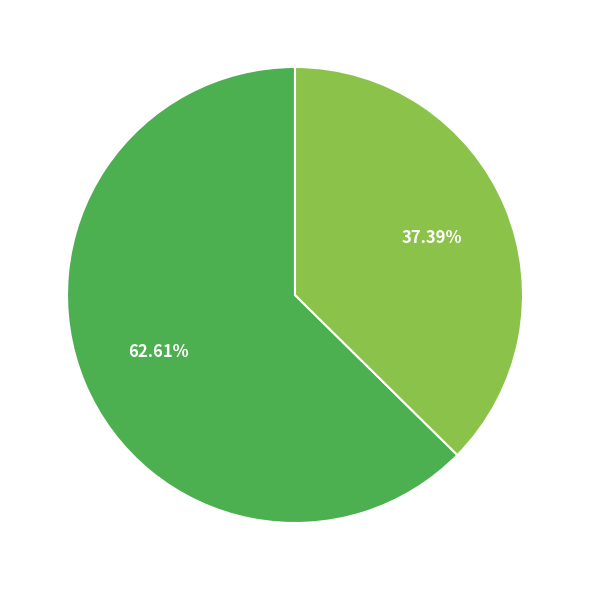

Does any single category account for the majority?

Yes